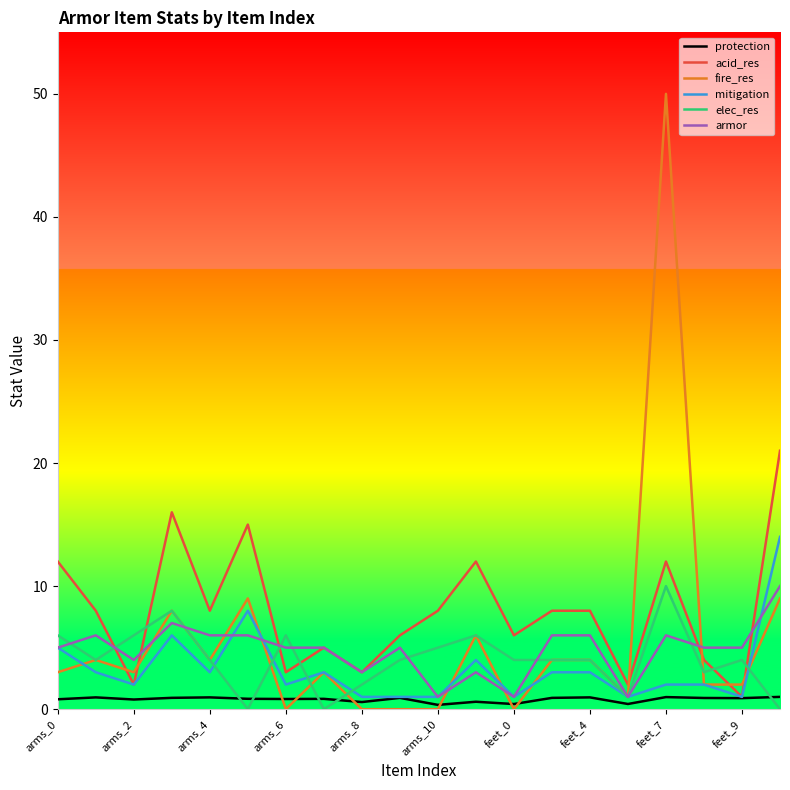

What is the maximum value for acid_res?

21.0